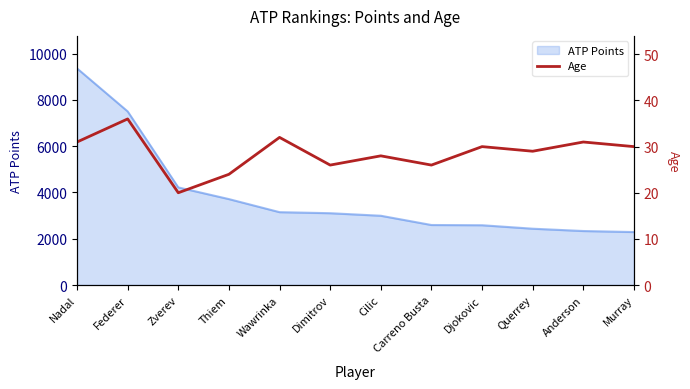

Which category has the lowest value across all series?

Zverev